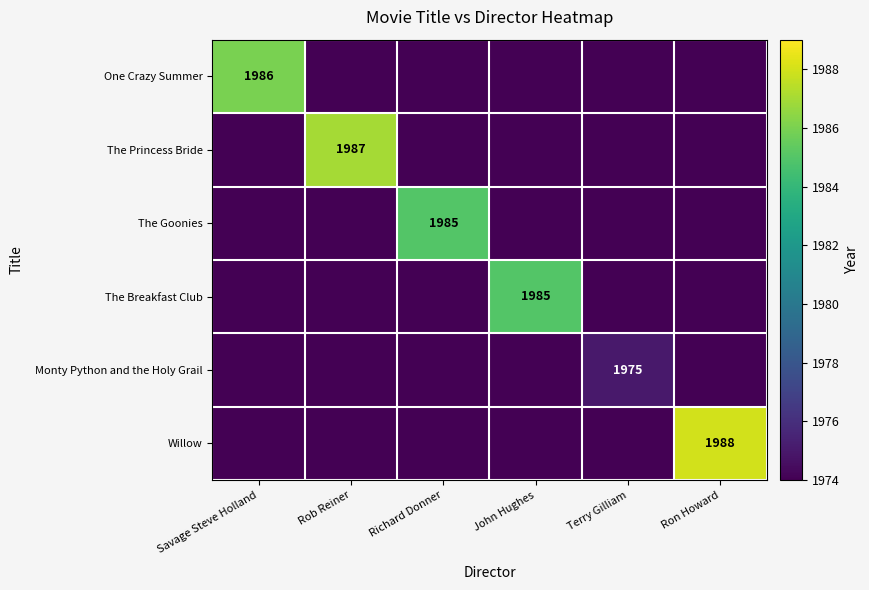

True or false: One Crazy Summer has a value of 1986 at Savage Steve Holland.

True